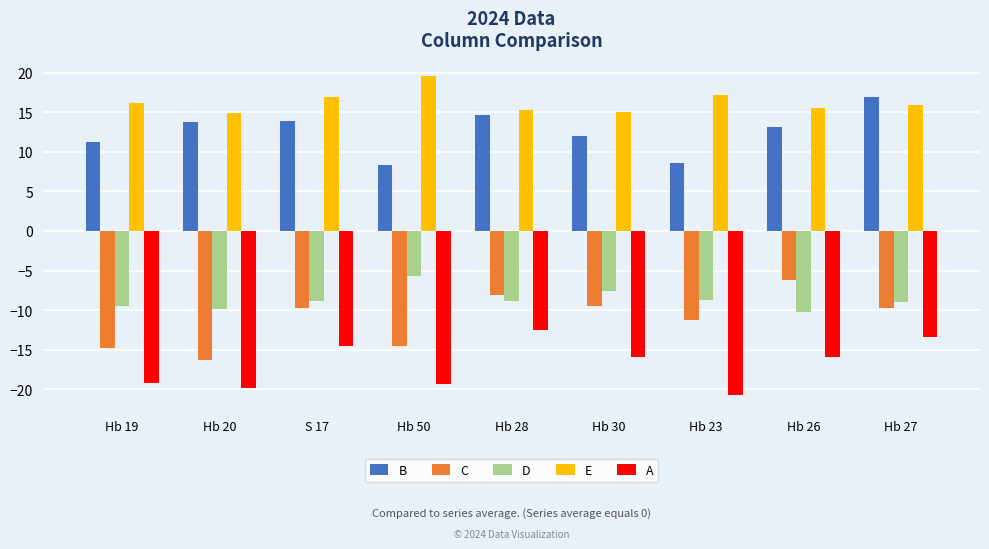

The B series shows 17.6 at Hb 26. True or false?

False